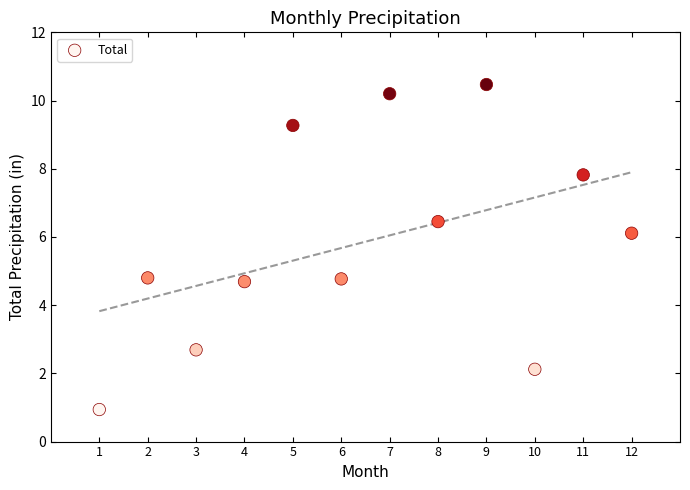

What is the range of Y values (max minus min)?

9.5